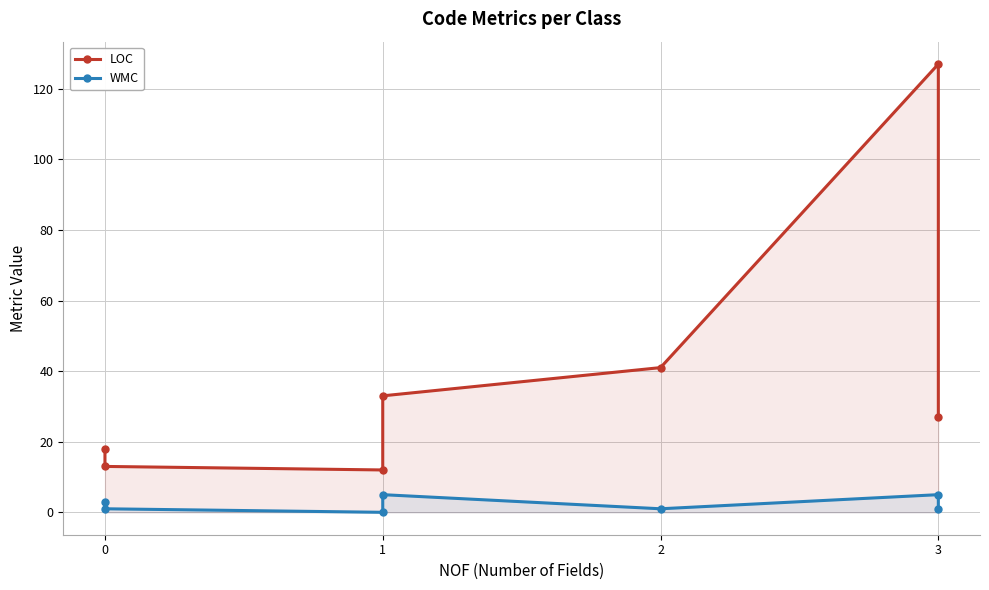

How many values in WMC are above zero?

6